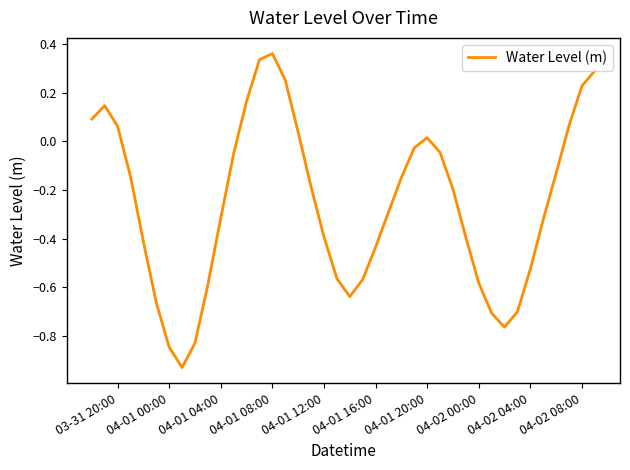

What is the difference between the maximum and minimum values?

1.3